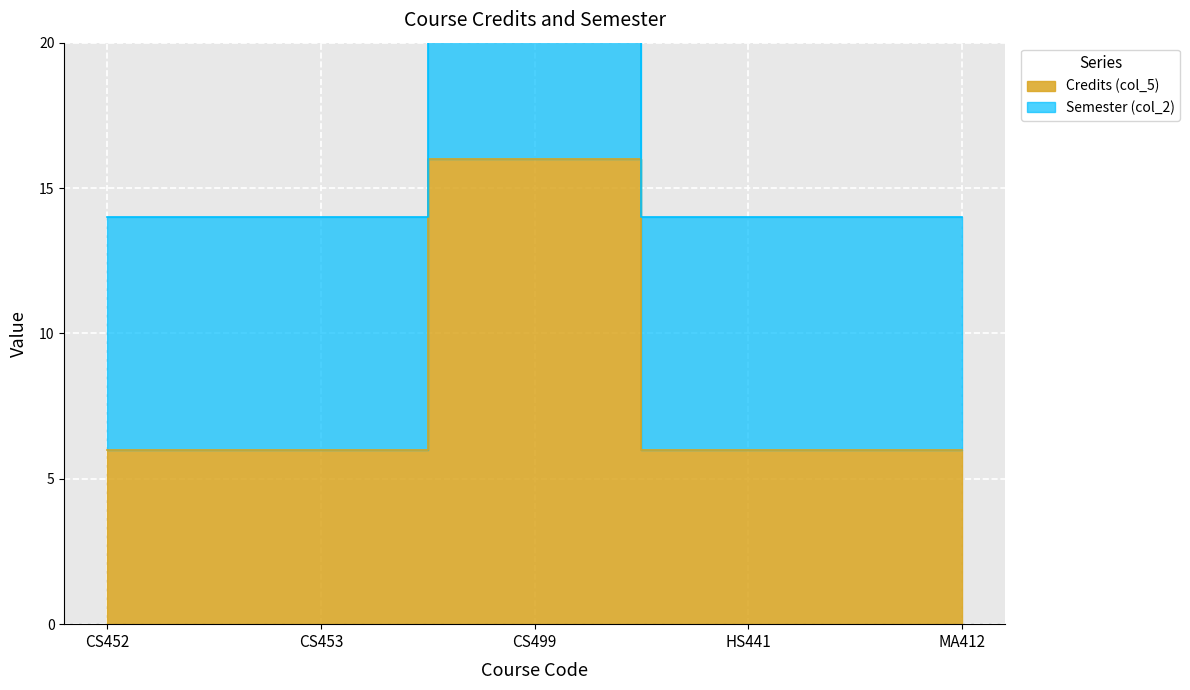

Read the value at CS499, to the nearest 10.

20